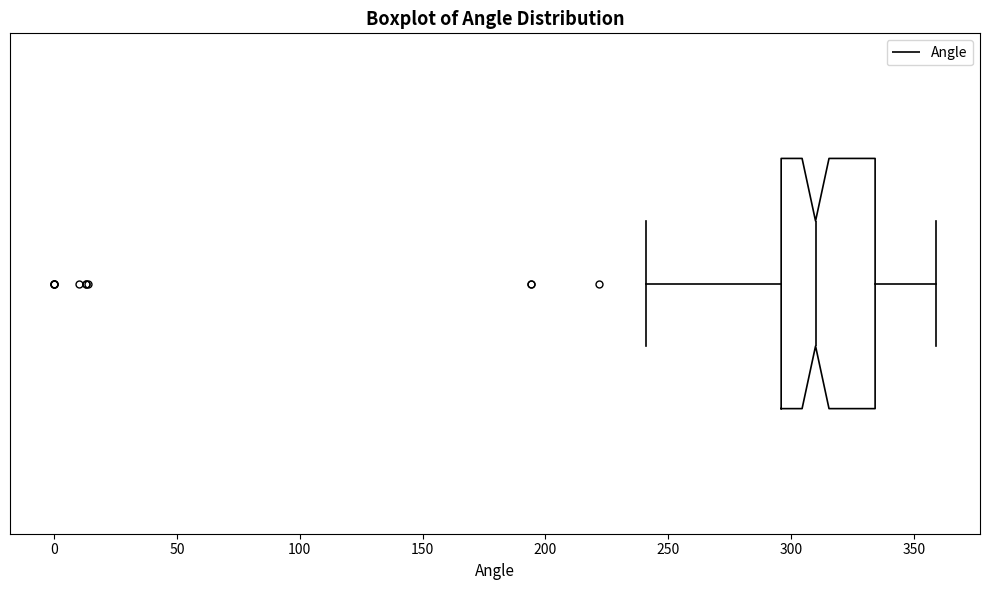

Read this box plot against the x-axis: the position of the median line, the range covered by the box, and the ends of both whiskers. The values are not printed on the chart, so give them approximately, as read against the axis.

median 310, box 295 to 335, whiskers 240 to 360